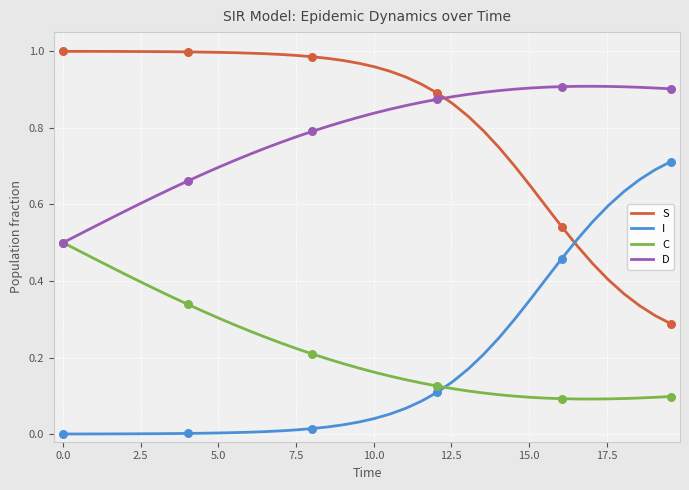

Which series has the largest total across all categories?

S